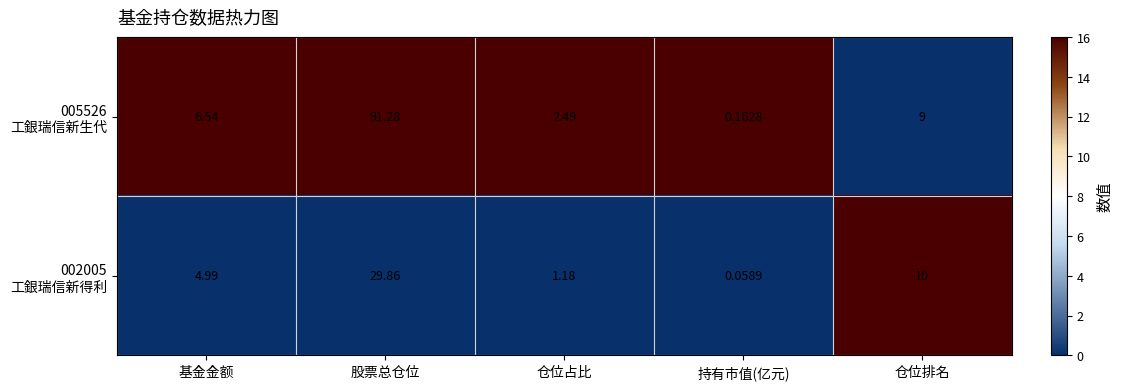

At which category does the chart reach its minimum across all series?

持有市值(亿元)